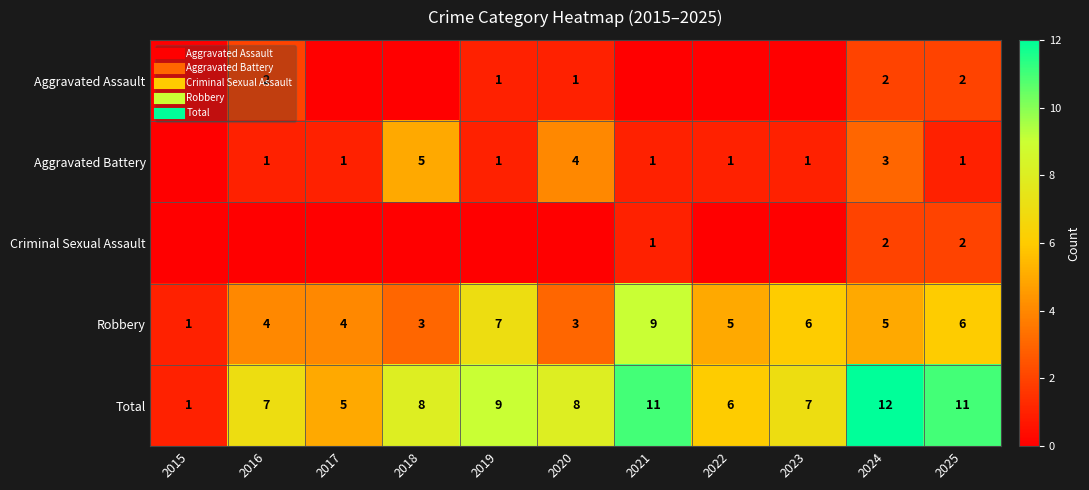

Which series has the largest range (max minus min)?

Total